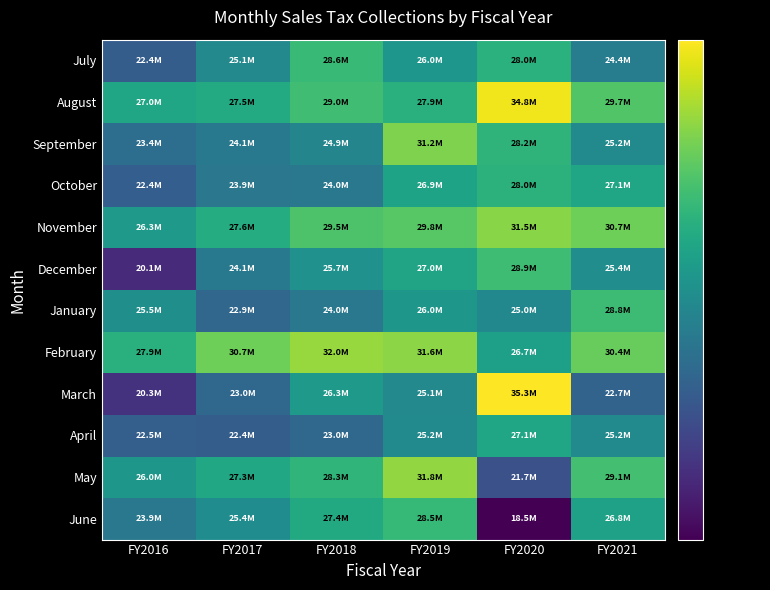

Which has a higher value, FY2018 or FY2016?

FY2018